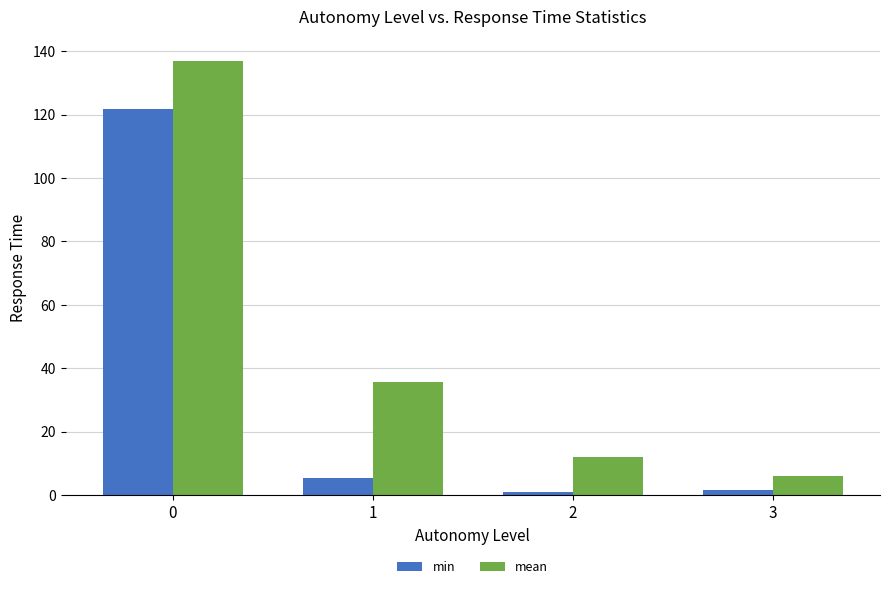

At which label does mean reach its minimum?

3